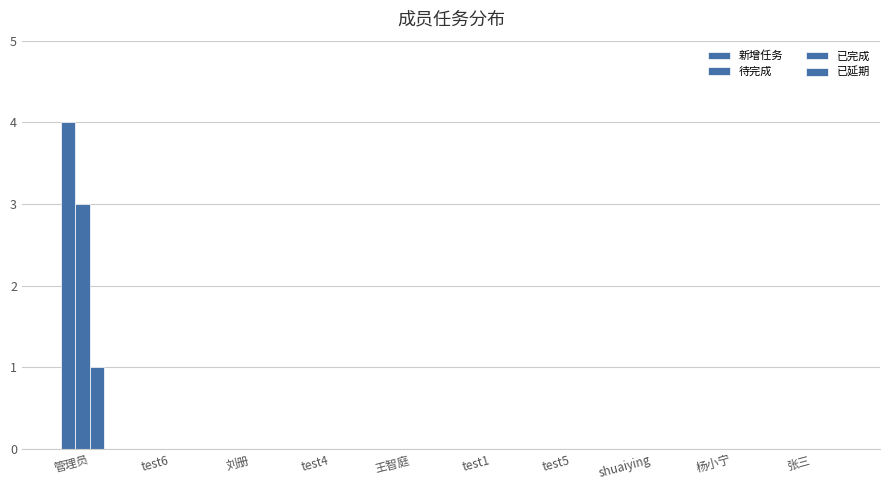

How many data points does each series have?

10